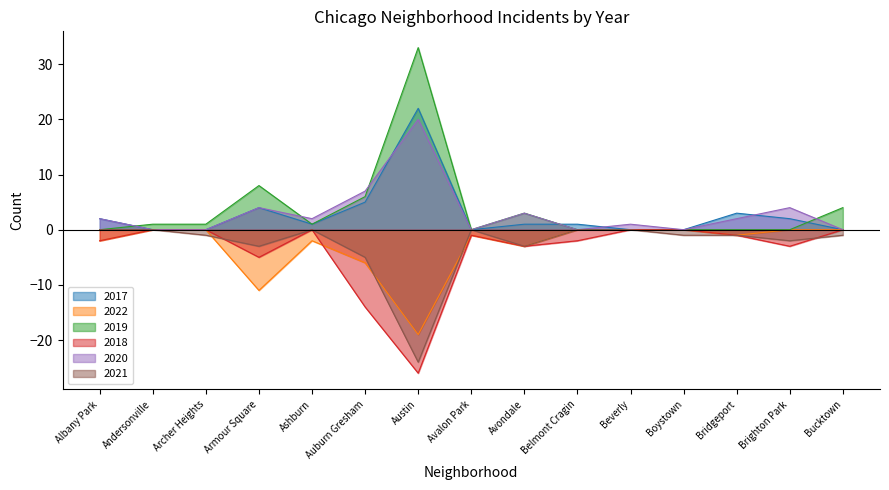

What is the label of the 1st point from the left?

Albany Park